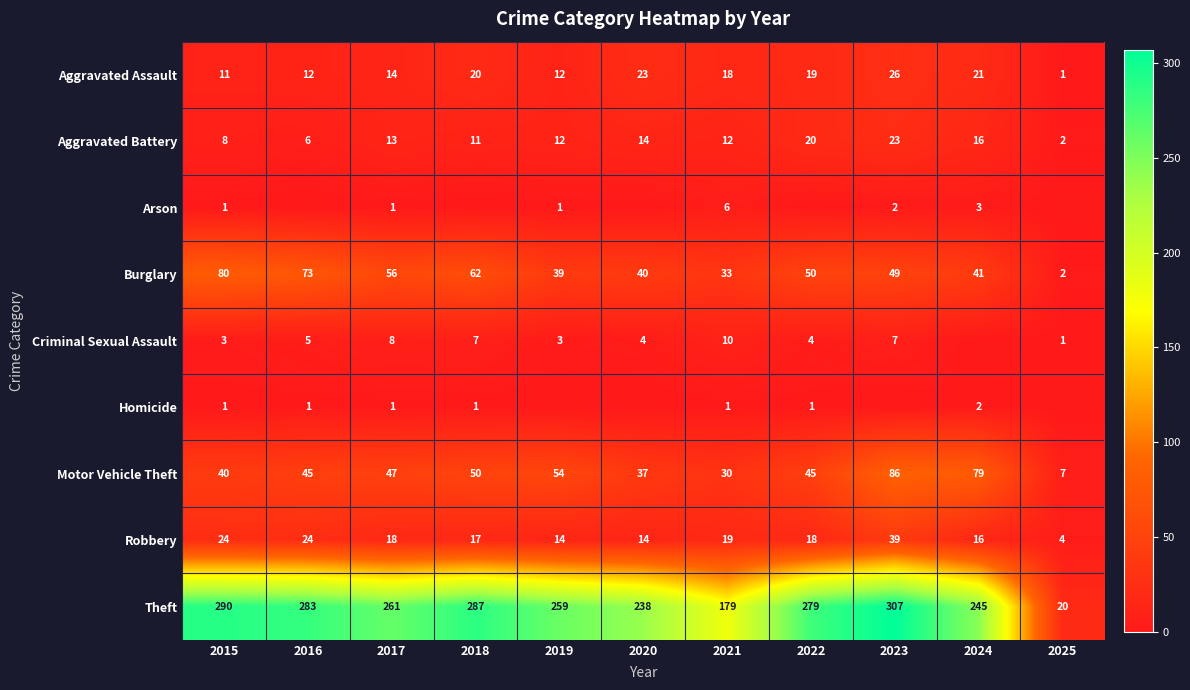

At which category is the sum across all series the highest?

2023